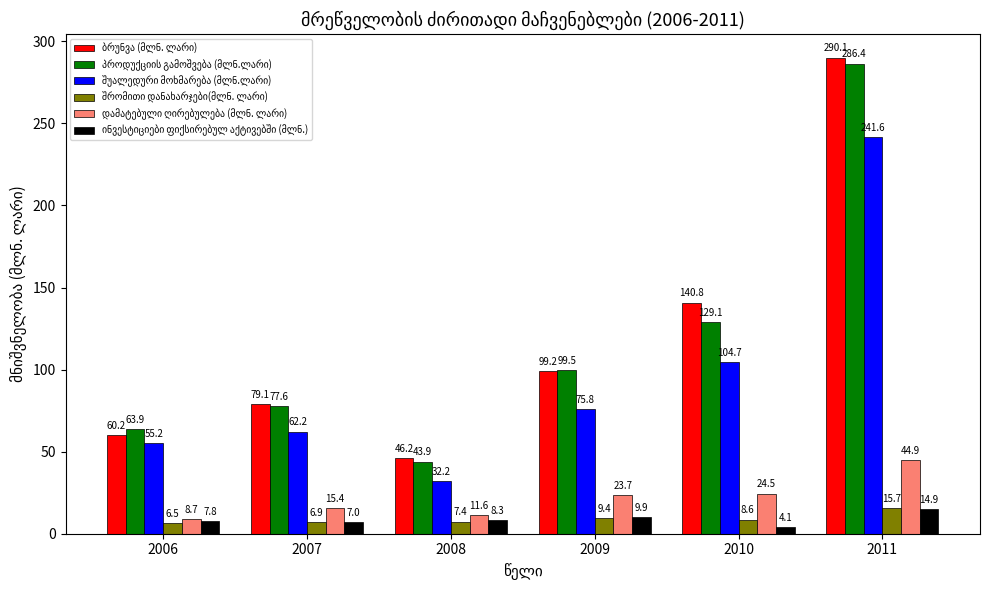

What is the spread (max minus min) of values at 2011?

275.2